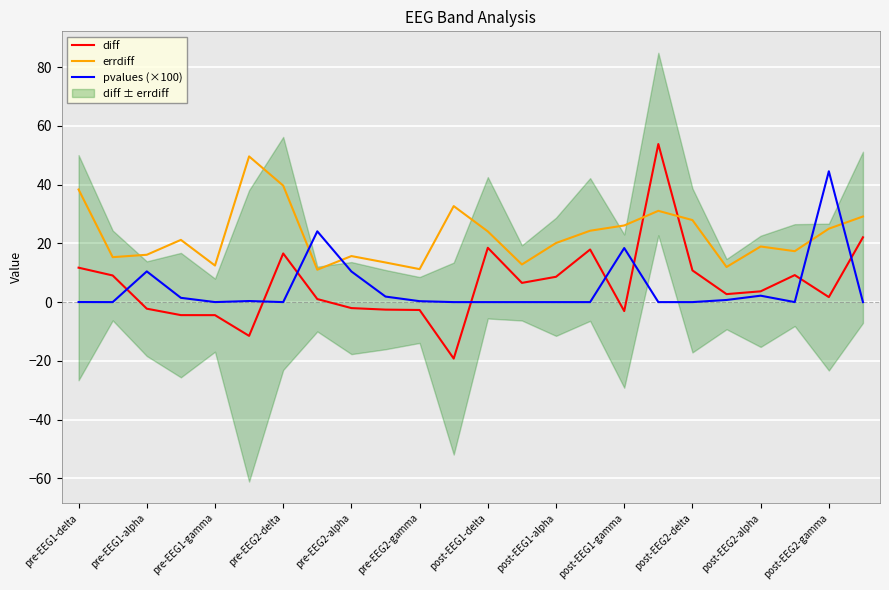

At how many categories does at least one series exceed 33?

5